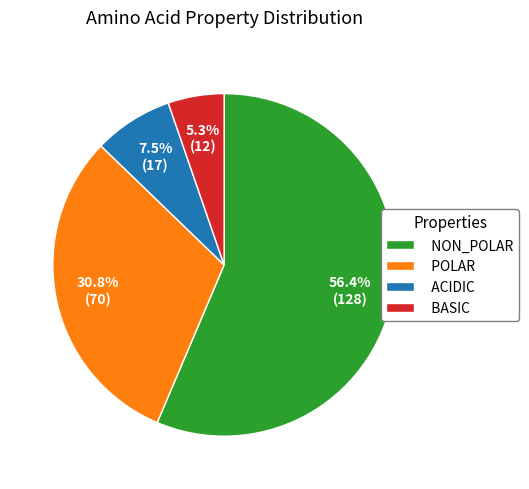

Is POLAR the majority of the pie?

No